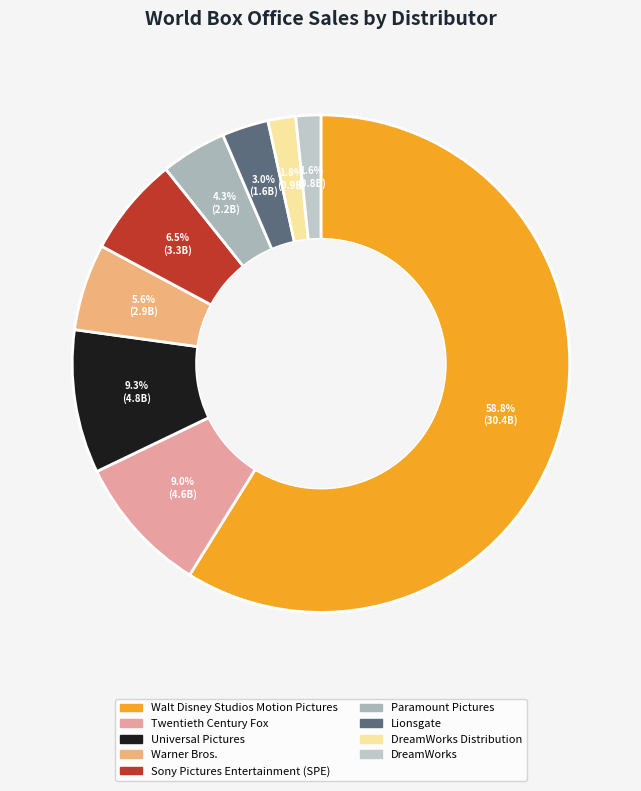

Count the number of slices in the pie.

9